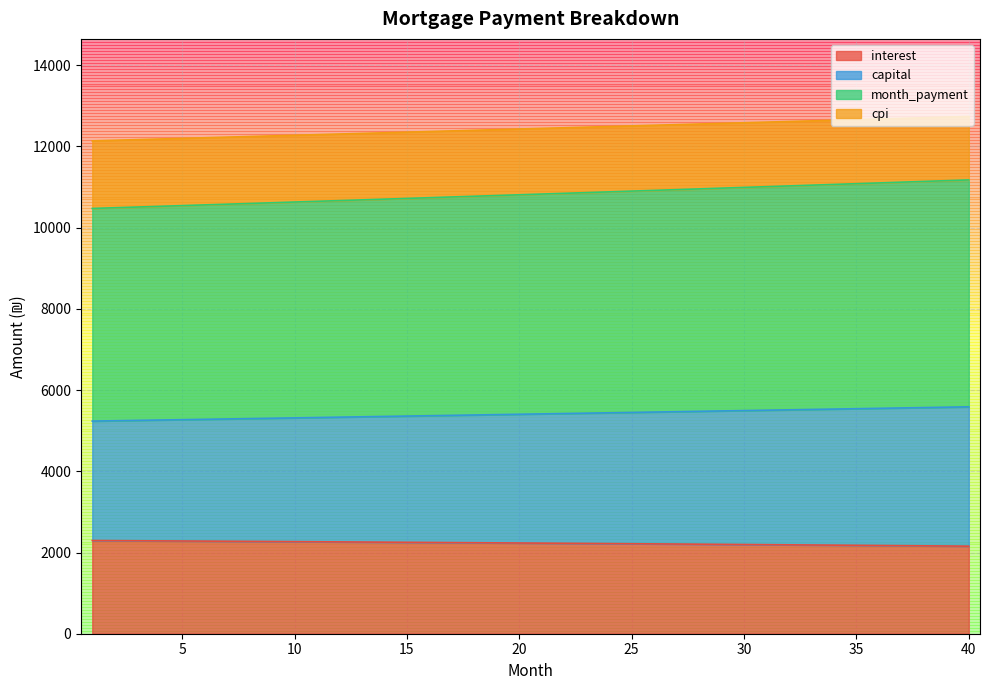

What is the total value across all series at 20?

12430.2